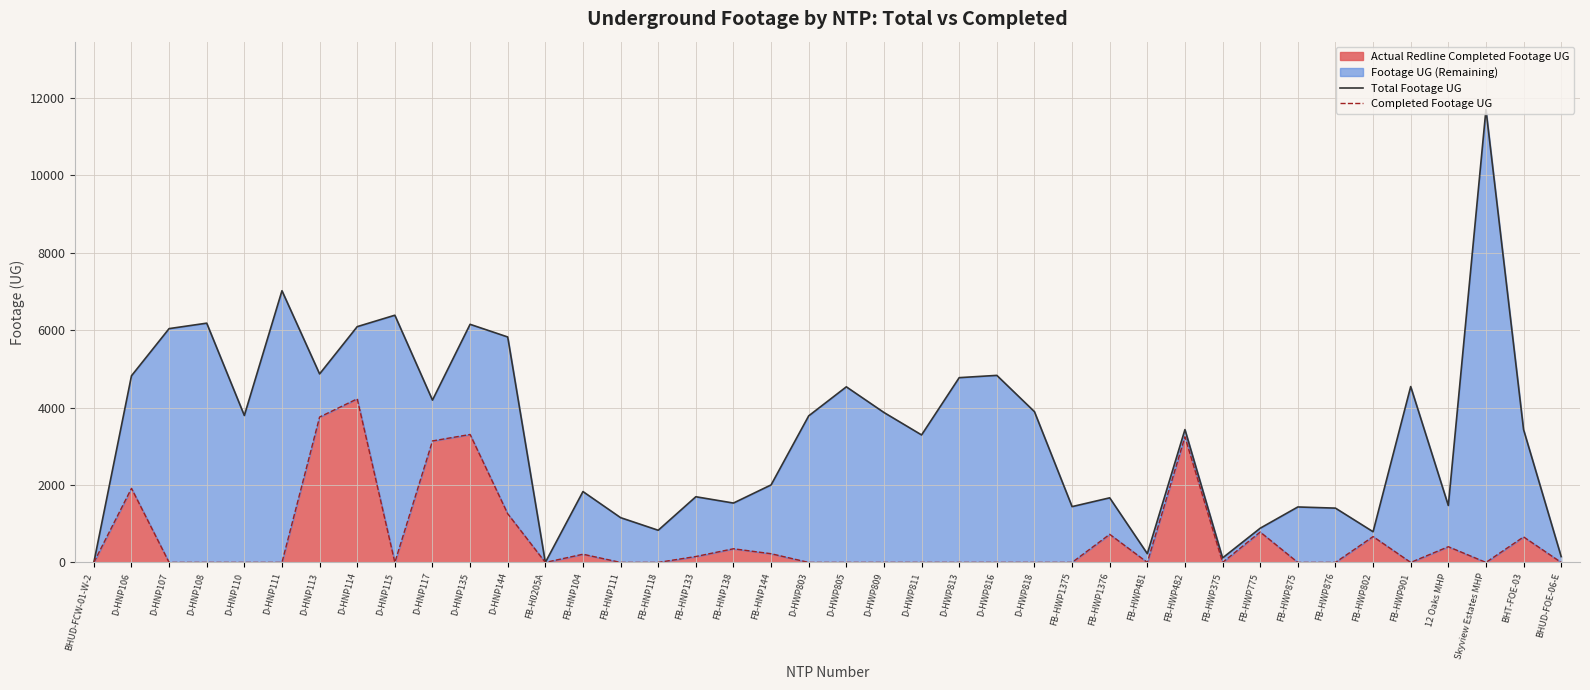

Is it true that Total Footage UG equals 4537 at D-HWP805?

True